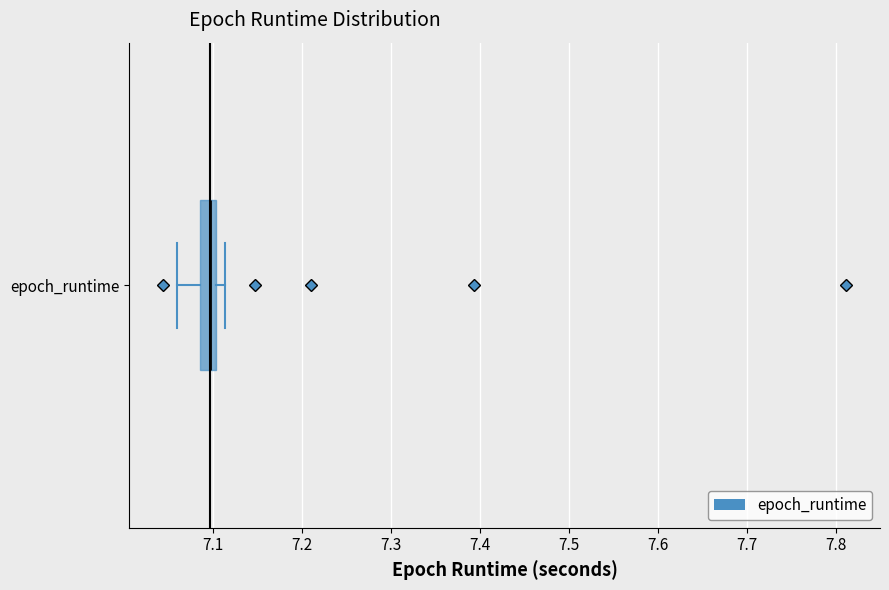

Where does the left whisker of the box for epoch_runtime end on the x-axis? The values are not printed on the chart, so give them approximately, as read against the axis.

7.06